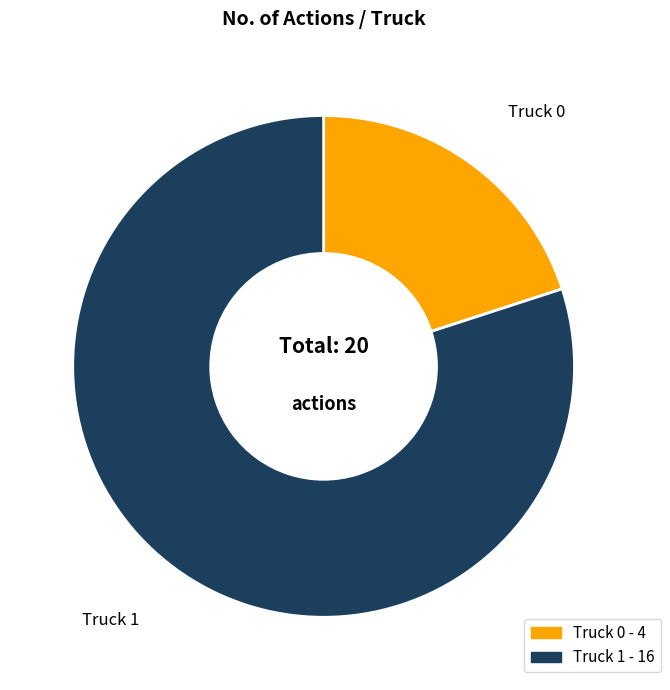

Is it true that Truck 0 is 20% of the pie?

True